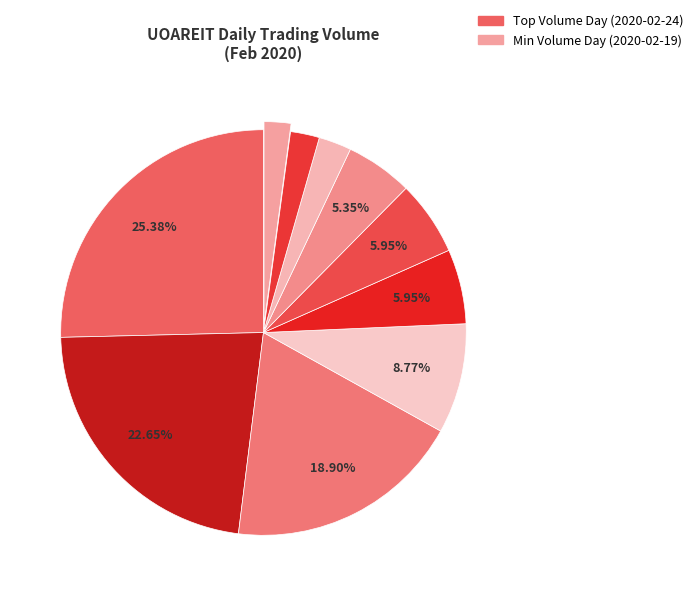

To the nearest percent, what is the average slice percentage?

10%